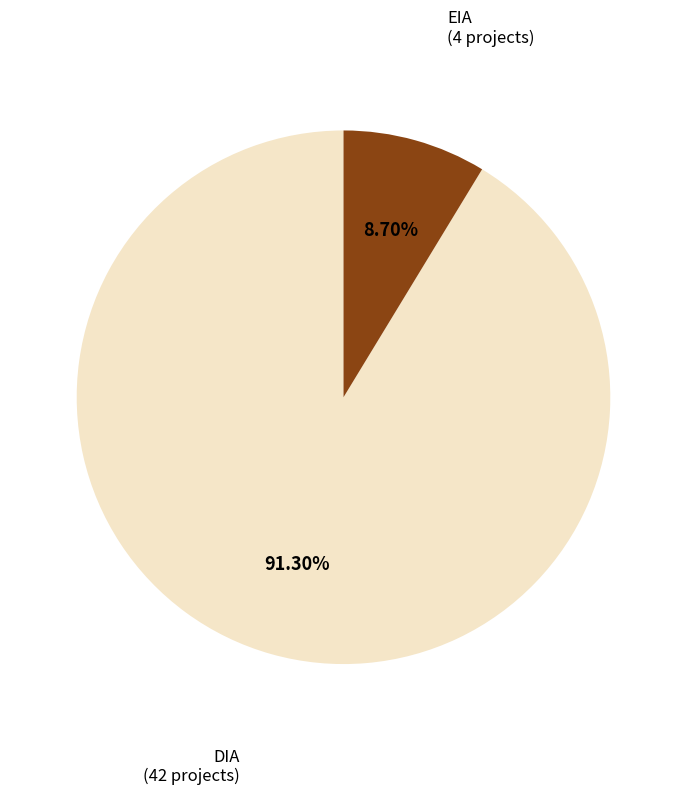

Rank the categories by value from lowest to highest.

EIA, DIA